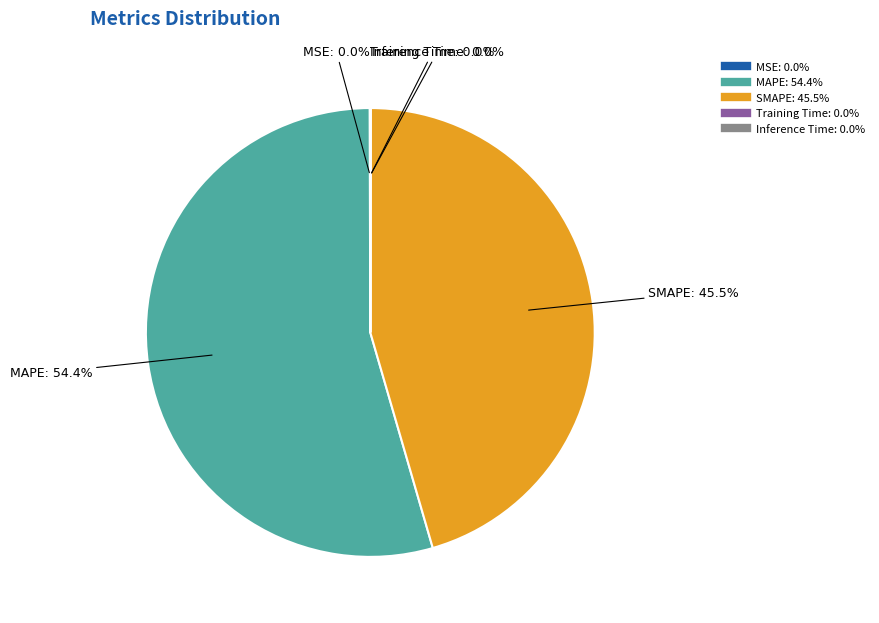

Does any single category account for the majority?

Yes